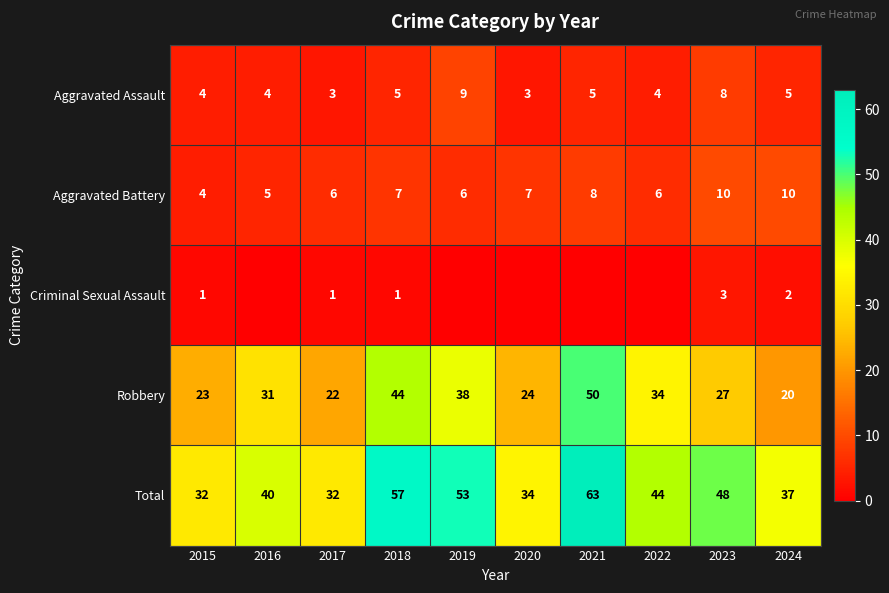

What is the difference between the maximum and minimum values in the Total series?

31